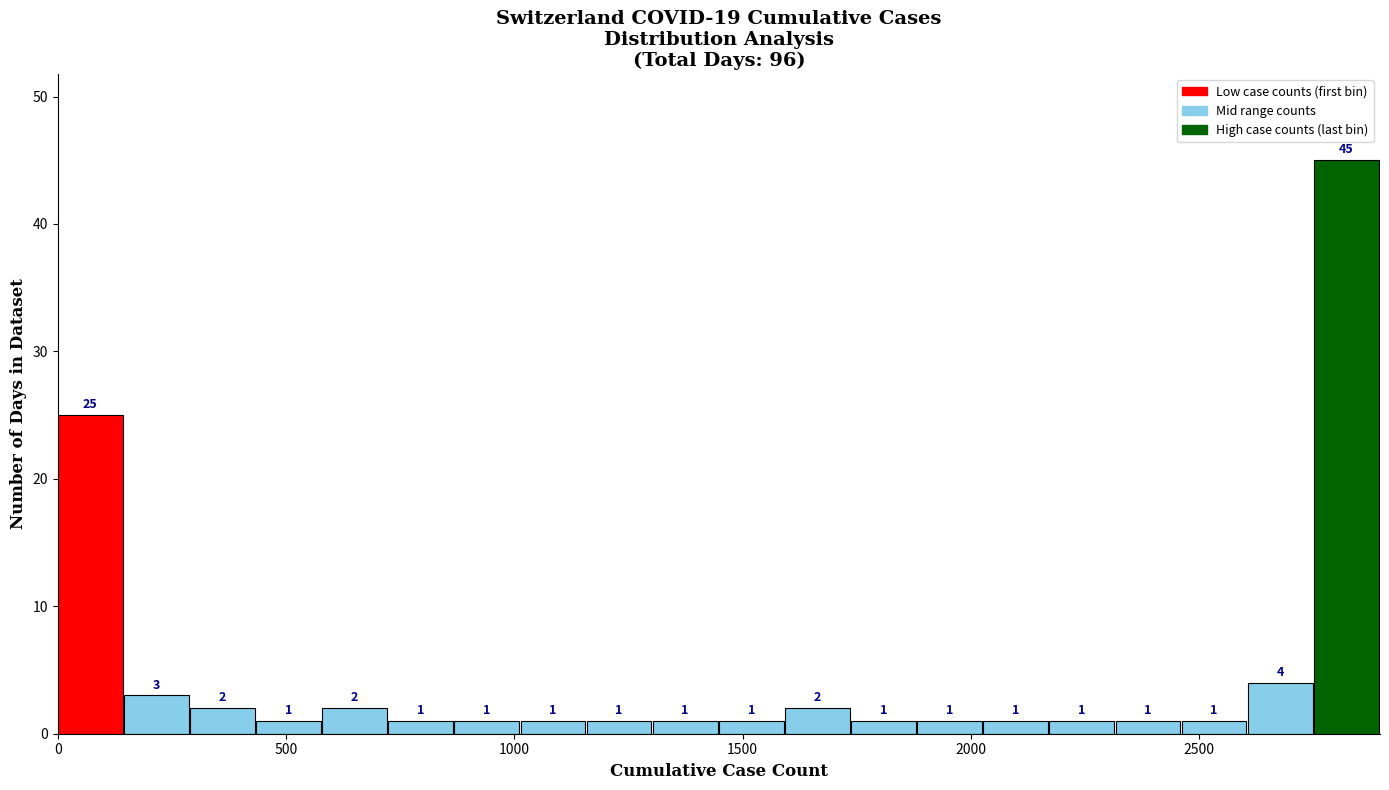

Read against the x-axis, roughly where is the centre of the tallest bar?

2800